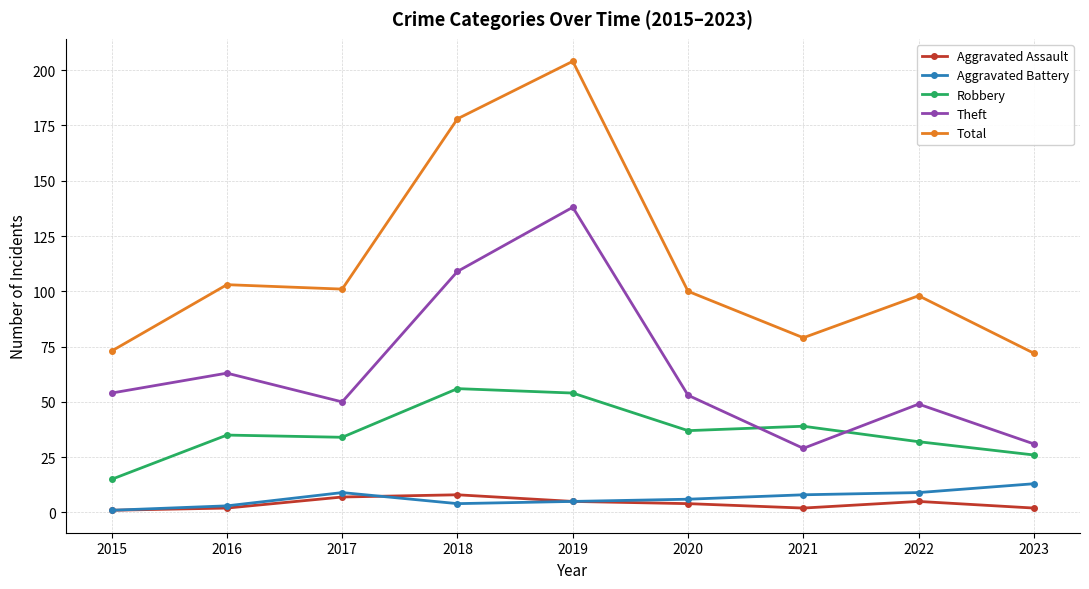

True or false: Robbery and Aggravated Battery intersect in this chart.

False